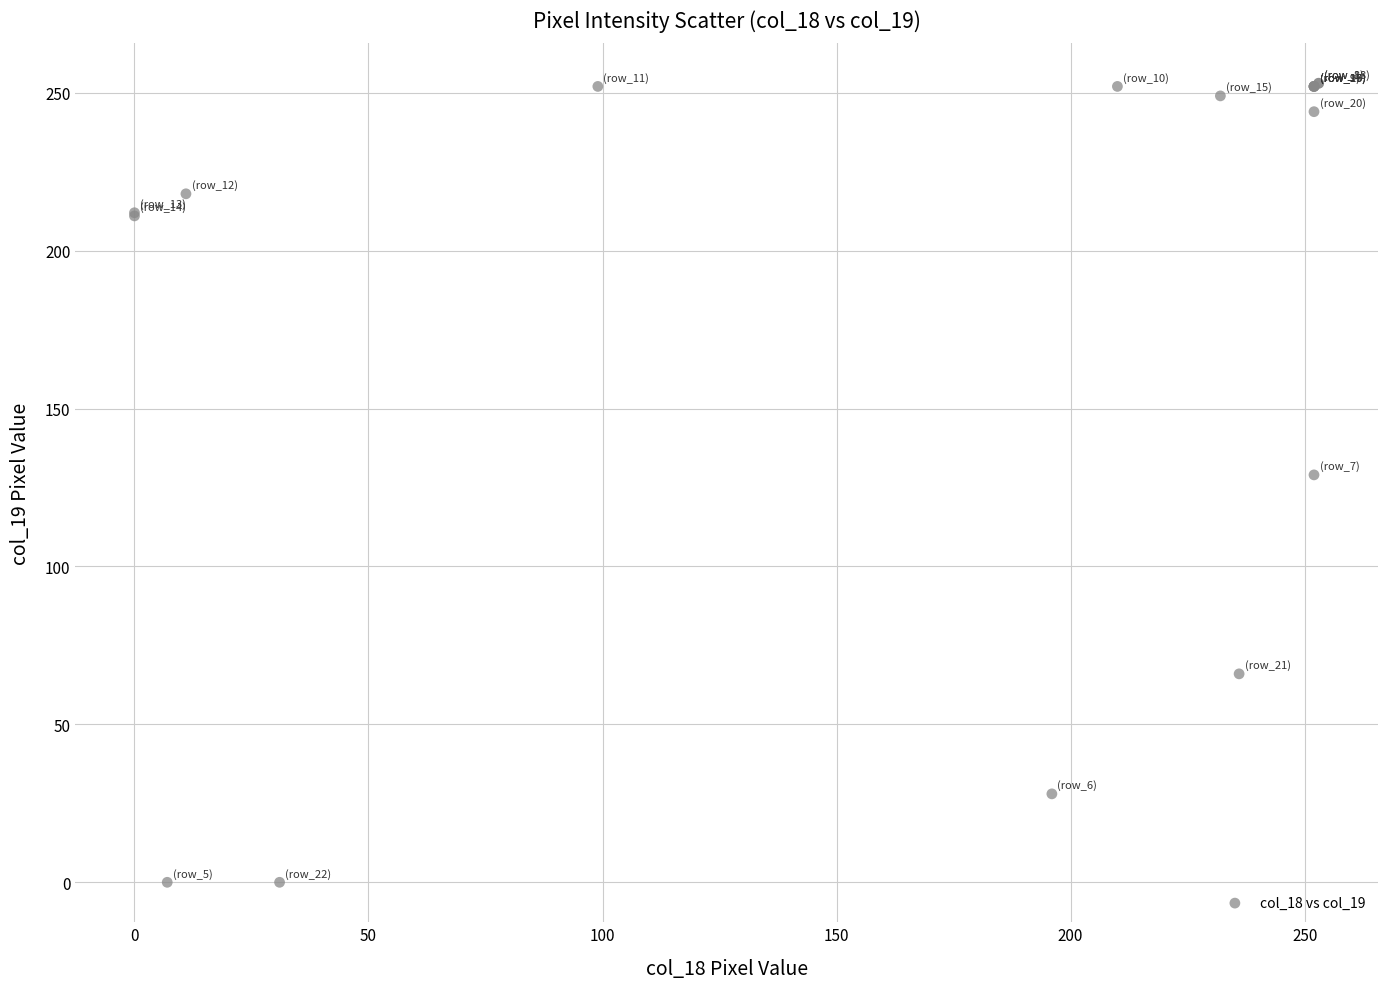

What Y value in the scatter plot is closest to 126?

129